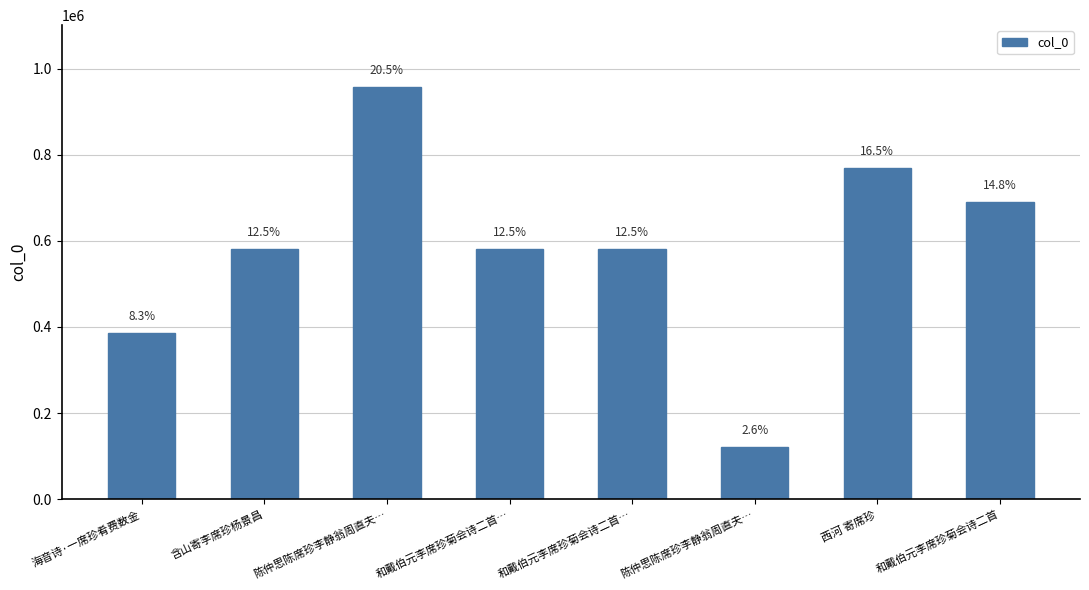

Rank the categories by value from lowest to highest.

陈仲思陈席珍李静翁周直夫…, 海音诗·一席珍肴费数金, 含山寄李席珍杨景昌, 和戴伯元李席珍菊会诗二首…, 和戴伯元李席珍菊会诗二首…, 和戴伯元李席珍菊会诗二首, 西河 寄席珍, 陈仲思陈席珍李静翁周直夫…